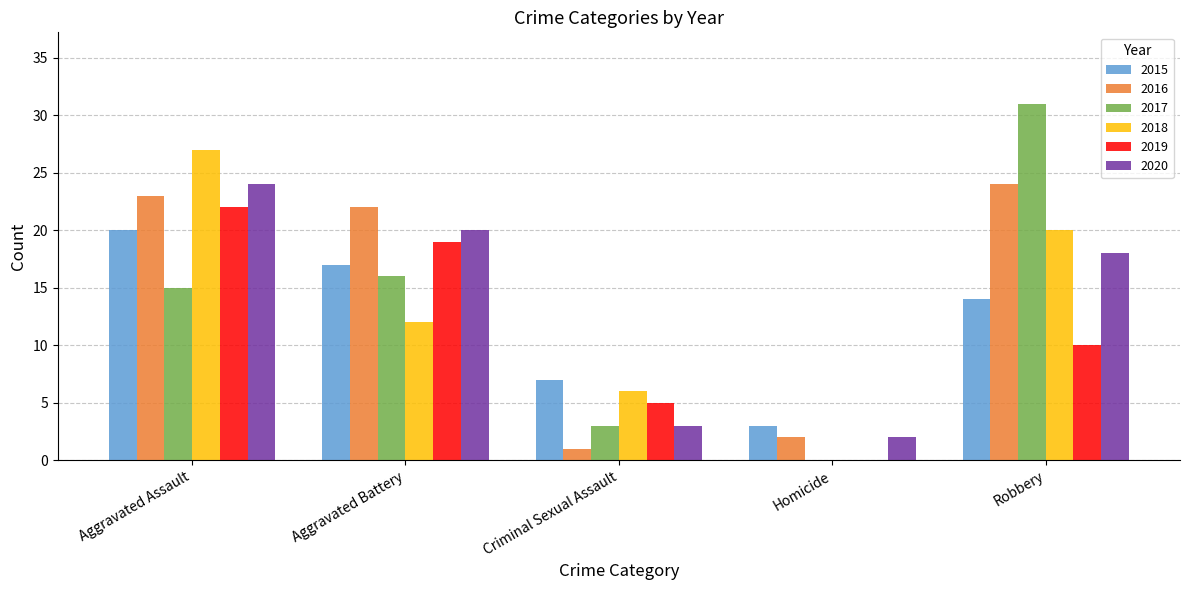

What is the total value across all series at Criminal Sexual Assault?

25